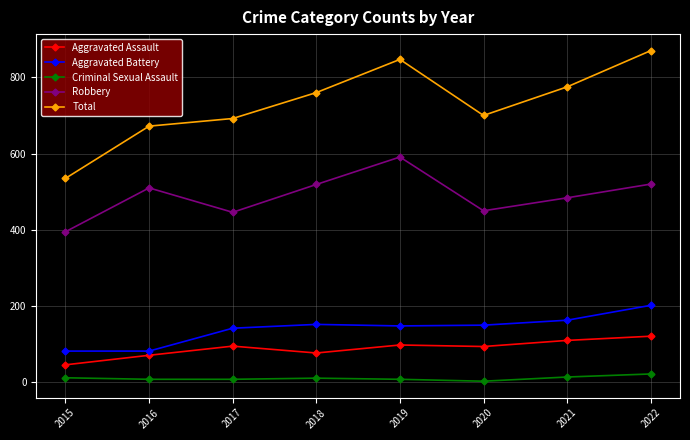

Where is the first local maximum for Total?

2019